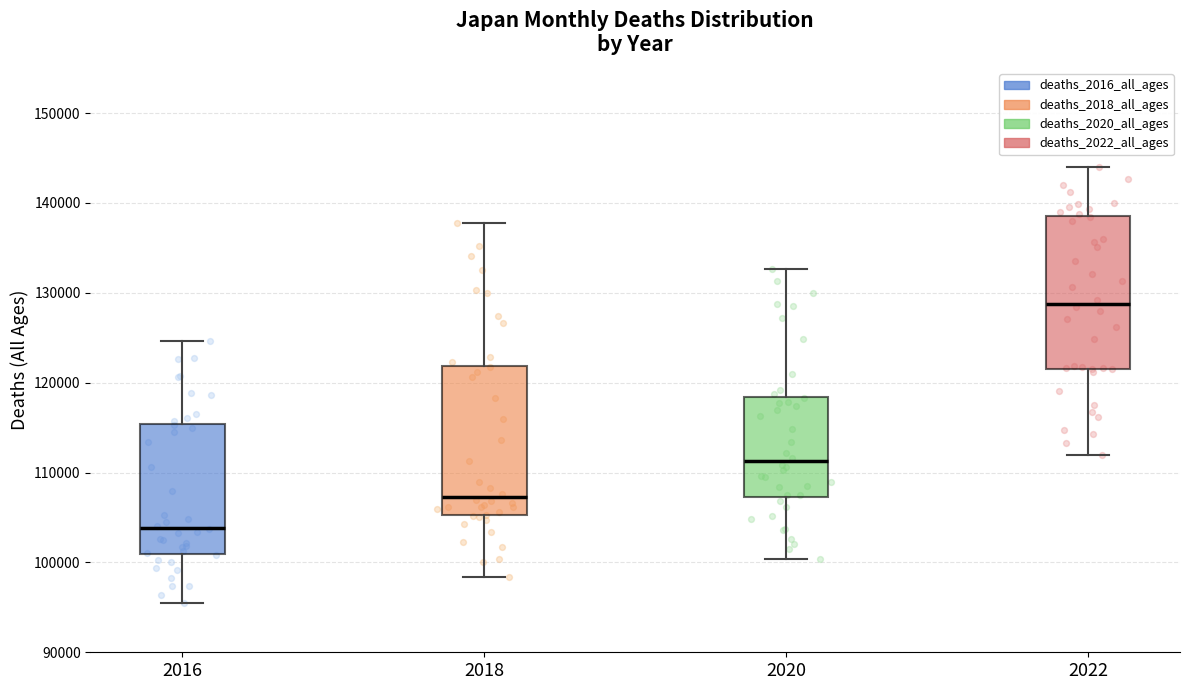

Which box's median line is the lowest?

2016